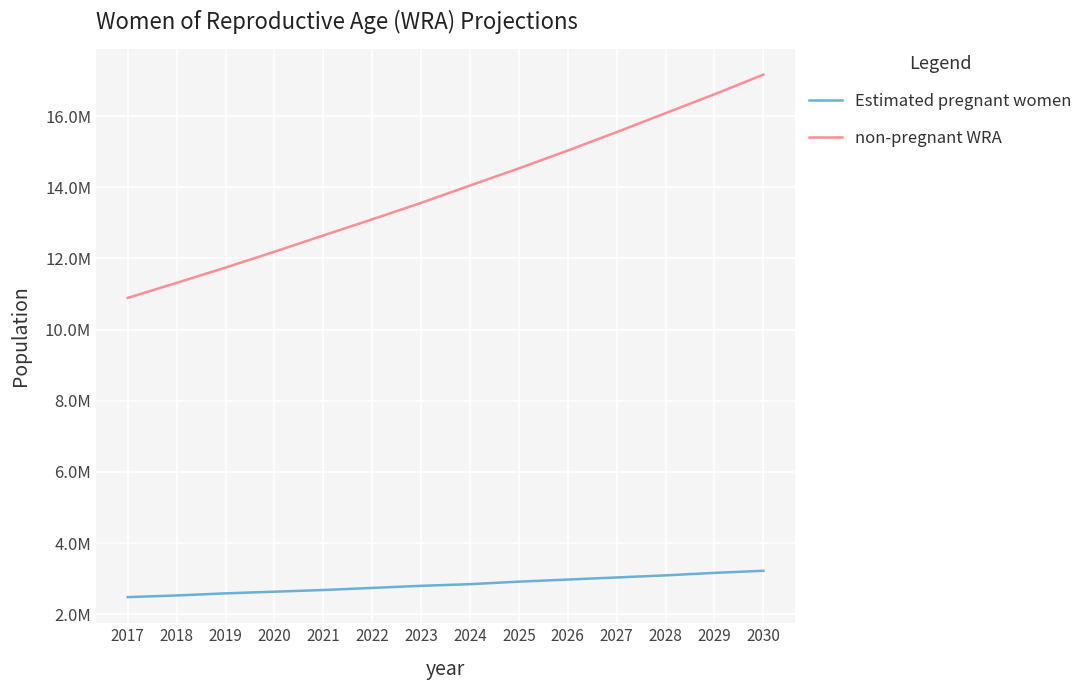

Reading left to right, list all the values displayed in this chart.

Estimated pregnant women: 2017=2480858.6	2018=2527889.1	2019=2586677.2	2020=2633707.7	2021=2680738.2	2022=2739526.3	2023=2798314.4	2024=2845344.9	2025=2915890.7	2026=2974678.8	2027=3033466.9	2028=3092255.0	2029=3162800.8	2030=3221588.9
non-pregnant WRA: 2017=10889222.4	2018=11314876.9	2019=11742062.8	2020=12188008.3	2021=12645913.8	2022=13098634.7	2023=13560643.6	2024=14048879.1	2025=14530354.3	2026=15032265.2	2027=15550202.1	2028=16082325.0	2029=16613455.2	2030=17165139.1